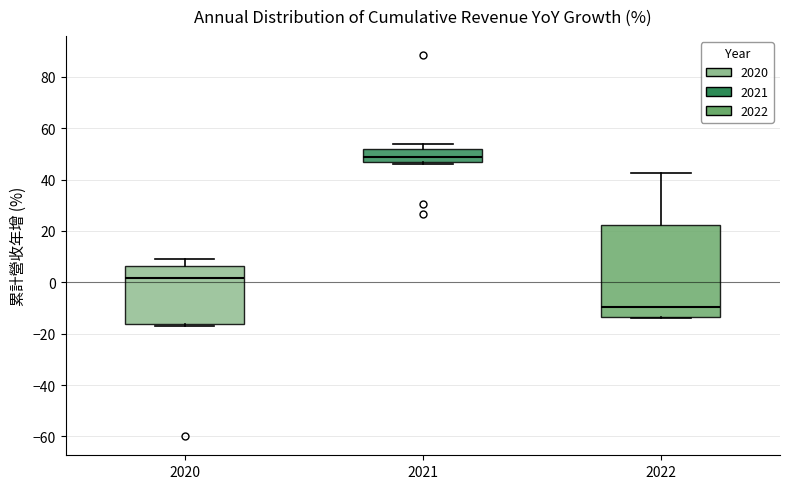

Reading left to right, transcribe this box plot: for each box, give where its median line is, the range the box spans, and where its two whiskers end, as read against the y-axis. The values are not printed on the chart, so give them approximately, as read against the axis.

2020: median 2, box -16 to 6, whiskers -16 (just below the box's lower edge) to 8
2021: median 48, box 46 to 52, whiskers 46 (just below the box's lower edge) to 54
2022: median -10, box -14 to 22, whiskers -14 to 42